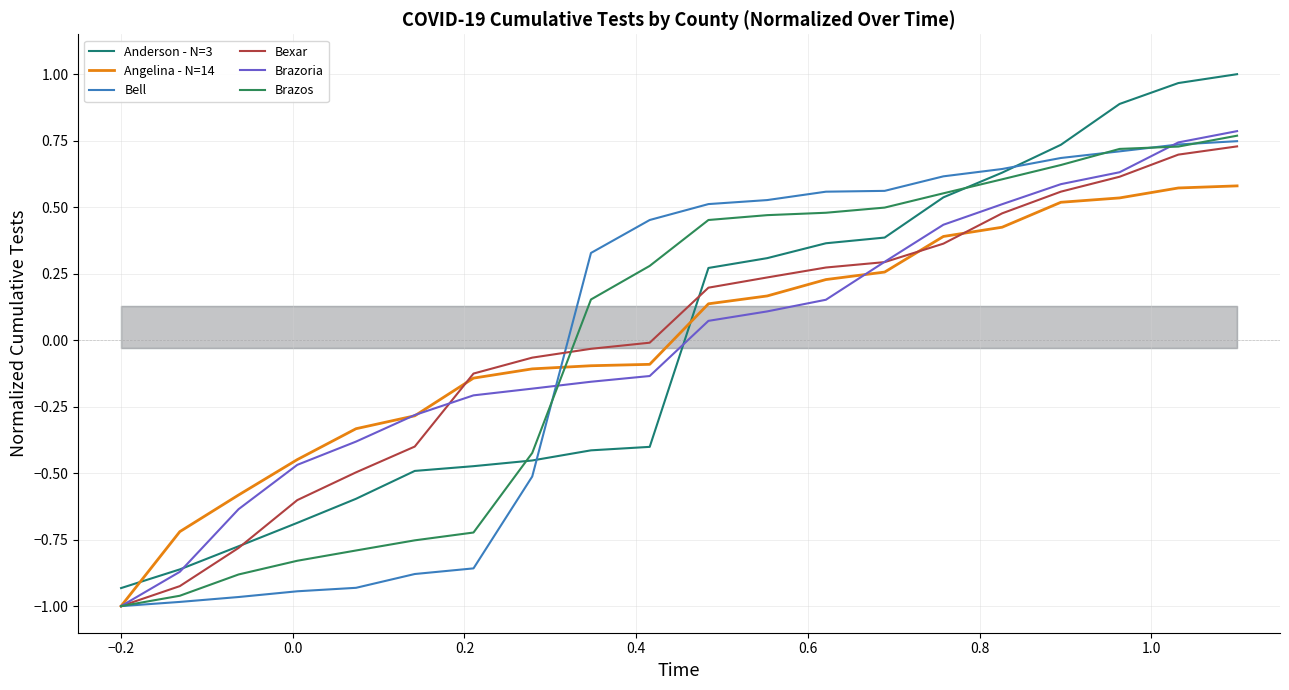

Reading left to right, extract all data points from this chart.

Anderson - N=3: -0.9	-0.9	-0.8	-0.7	-0.6	-0.5	-0.5	-0.5	-0.4	-0.4	0.3	0.3	0.4	0.4	0.5	0.6	0.7	0.9	1.0	1.0
Angelina - N=14: -1.0	-0.7	-0.6	-0.4	-0.3	-0.3	-0.1	-0.1	-0.1	-0.1	0.1	0.2	0.2	0.3	0.4	0.4	0.5	0.5	0.6	0.6
Bell: -1.0	-1.0	-1.0	-0.9	-0.9	-0.9	-0.9	-0.5	0.3	0.5	0.5	0.5	0.6	0.6	0.6	0.6	0.7	0.7	0.7	0.7
Bexar: -1.0	-0.9	-0.8	-0.6	-0.5	-0.4	-0.1	-0.1	-0.0	-0.0	0.2	0.2	0.3	0.3	0.4	0.5	0.6	0.6	0.7	0.7
Brazoria: -1.0	-0.9	-0.6	-0.5	-0.4	-0.3	-0.2	-0.2	-0.2	-0.1	0.1	0.1	0.2	0.3	0.4	0.5	0.6	0.6	0.7	0.8
Brazos: -1.0	-1.0	-0.9	-0.8	-0.8	-0.8	-0.7	-0.4	0.2	0.3	0.5	0.5	0.5	0.5	0.6	0.6	0.7	0.7	0.7	0.8